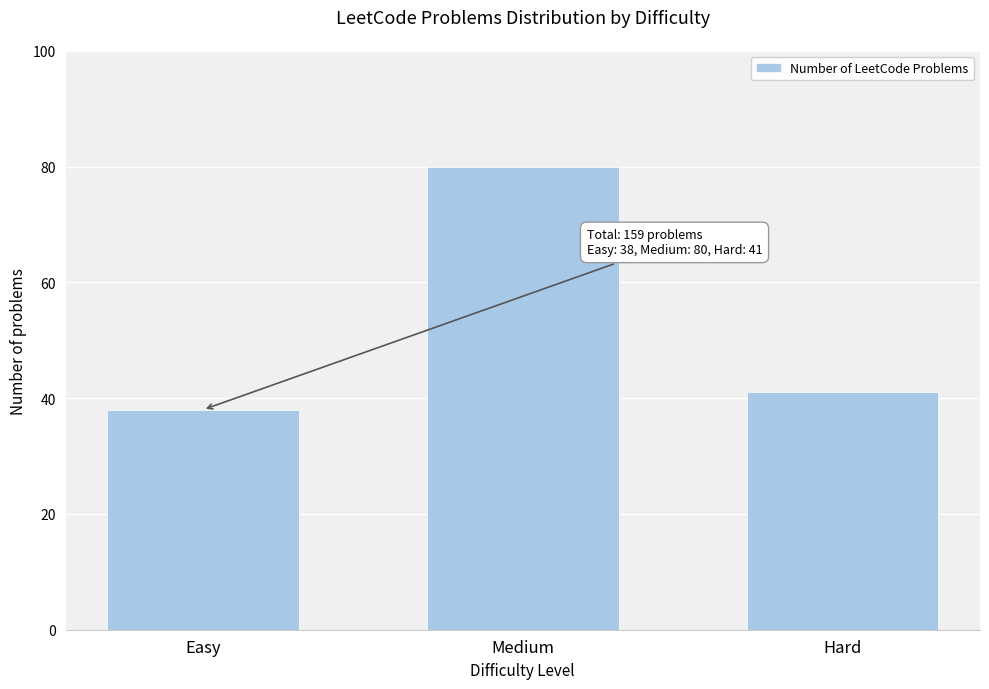

Reading left to right, list all the values displayed in this chart.

38	80	41